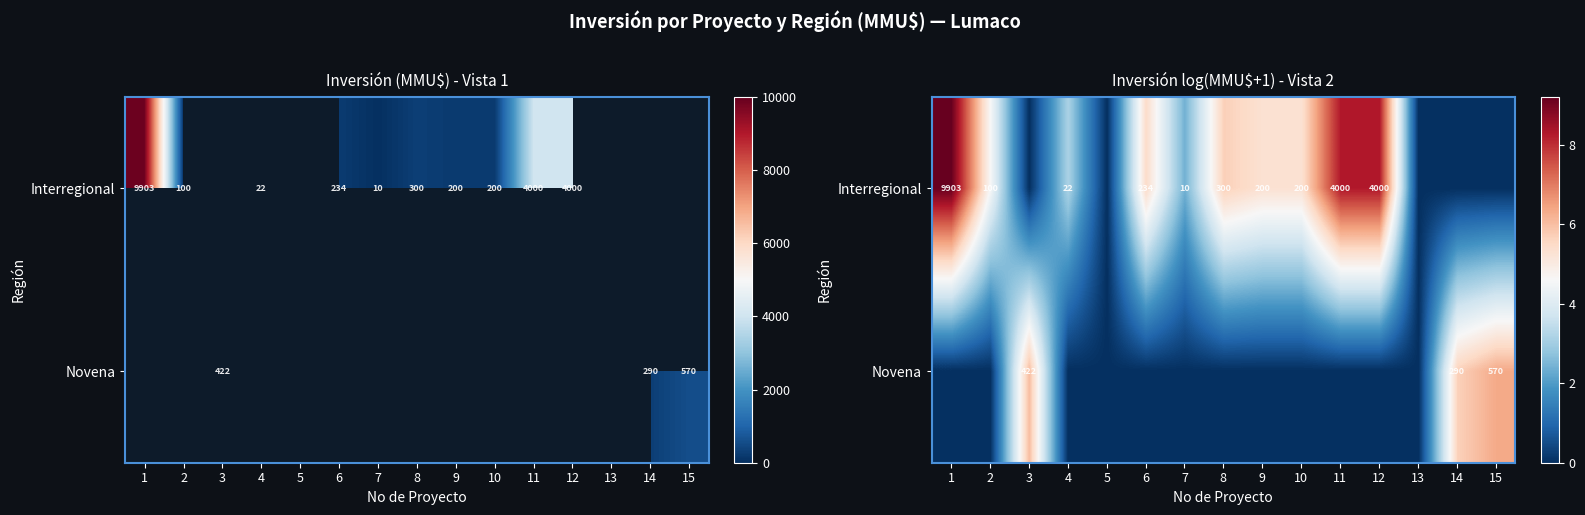

Which series has the largest total across all categories?

Interregional